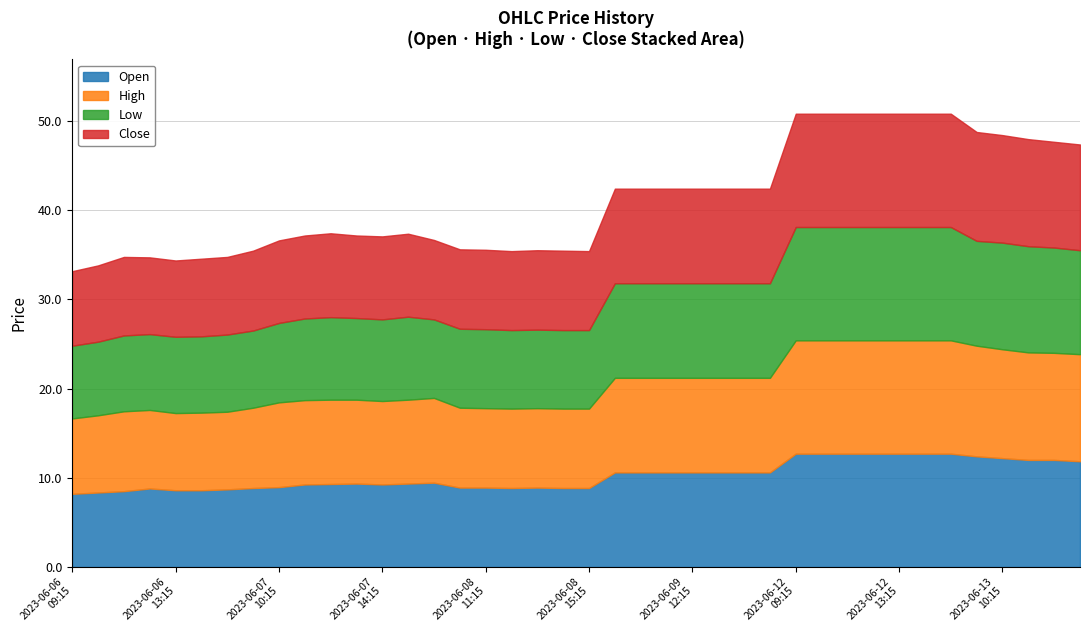

Which series has the largest total across all categories?

High